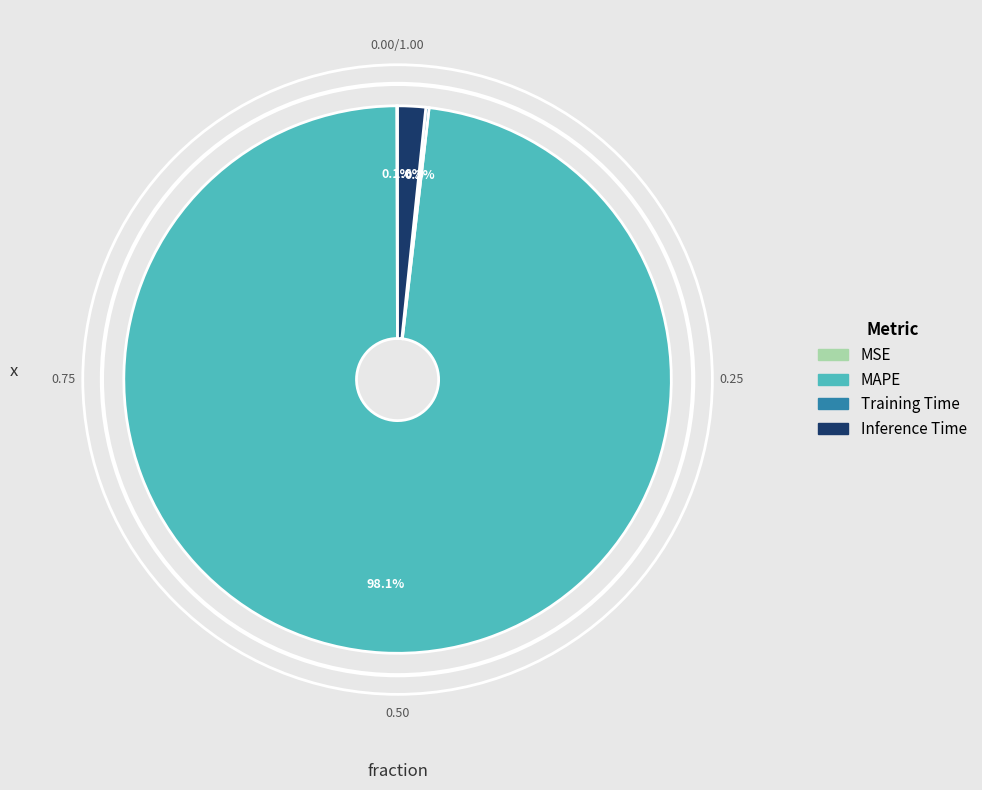

Is MAPE the majority of the pie?

Yes